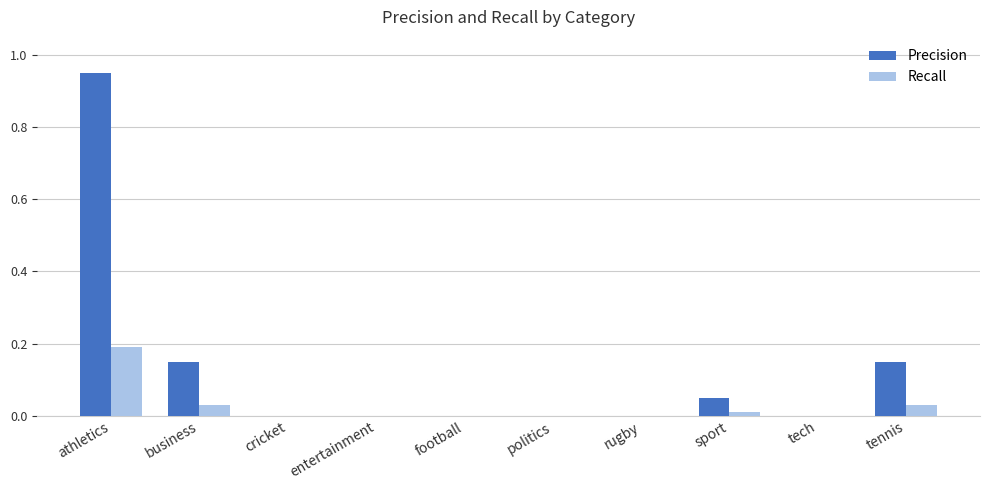

What is the sum of all Precision values?

1.3